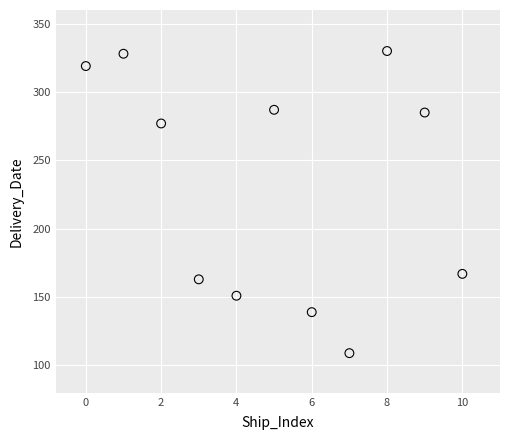

What Y value in the scatter plot is closest to 219?

167